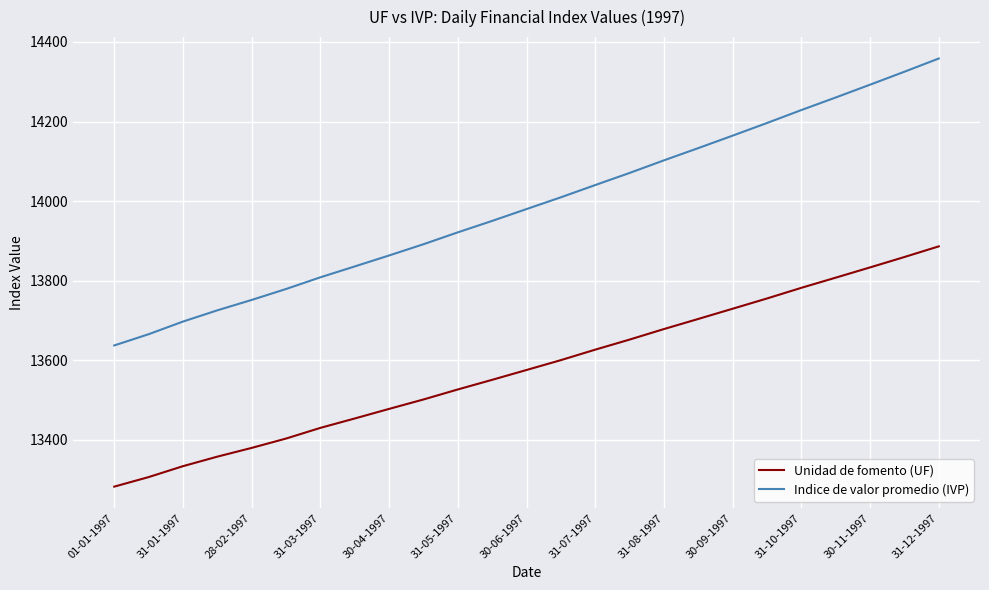

True or false: Indice de valor promedio (IVP) and Unidad de fomento (UF) cross at least once.

False